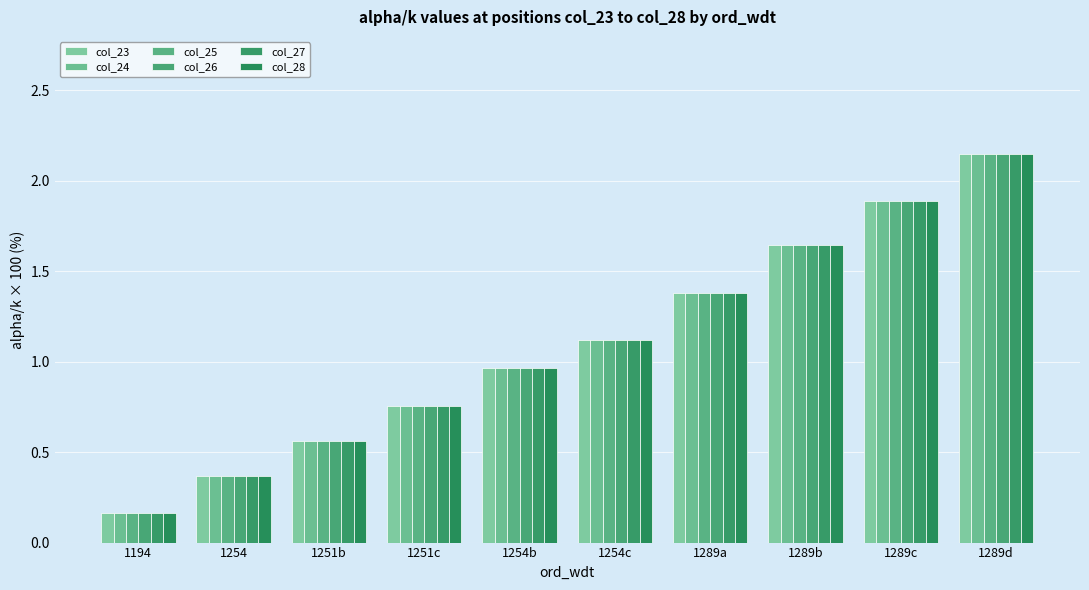

What is the maximum value for col_24?

2.1